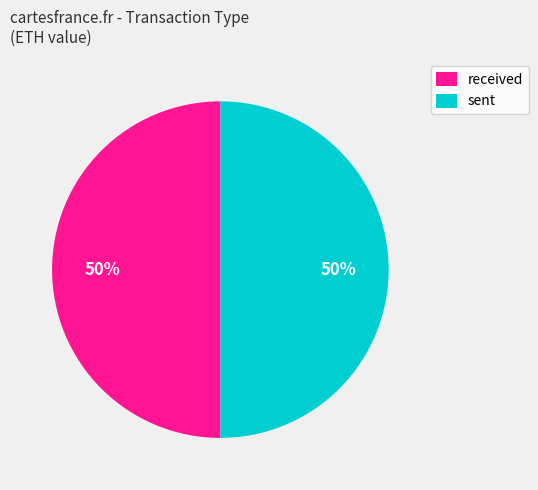

How many segments does this pie chart have?

2